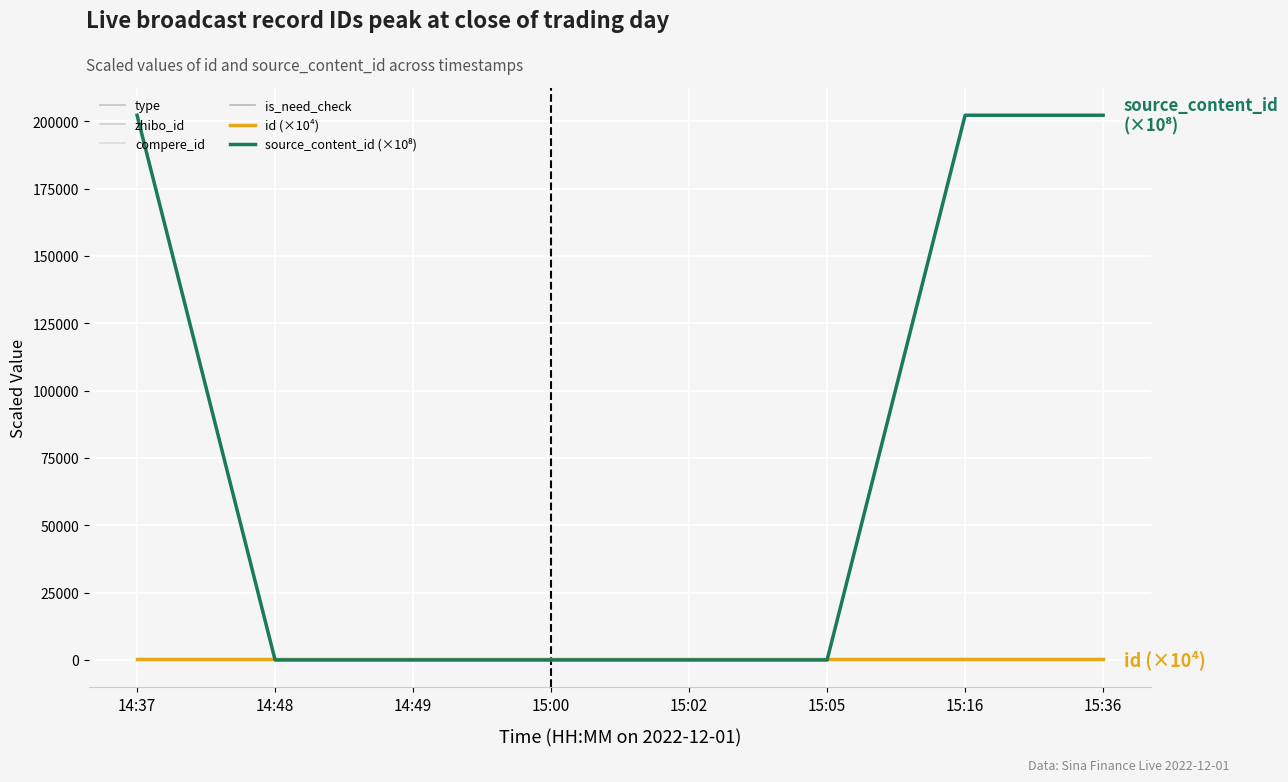

Where is source_content_id (×10⁸) nearest to the value 101106?

14:48